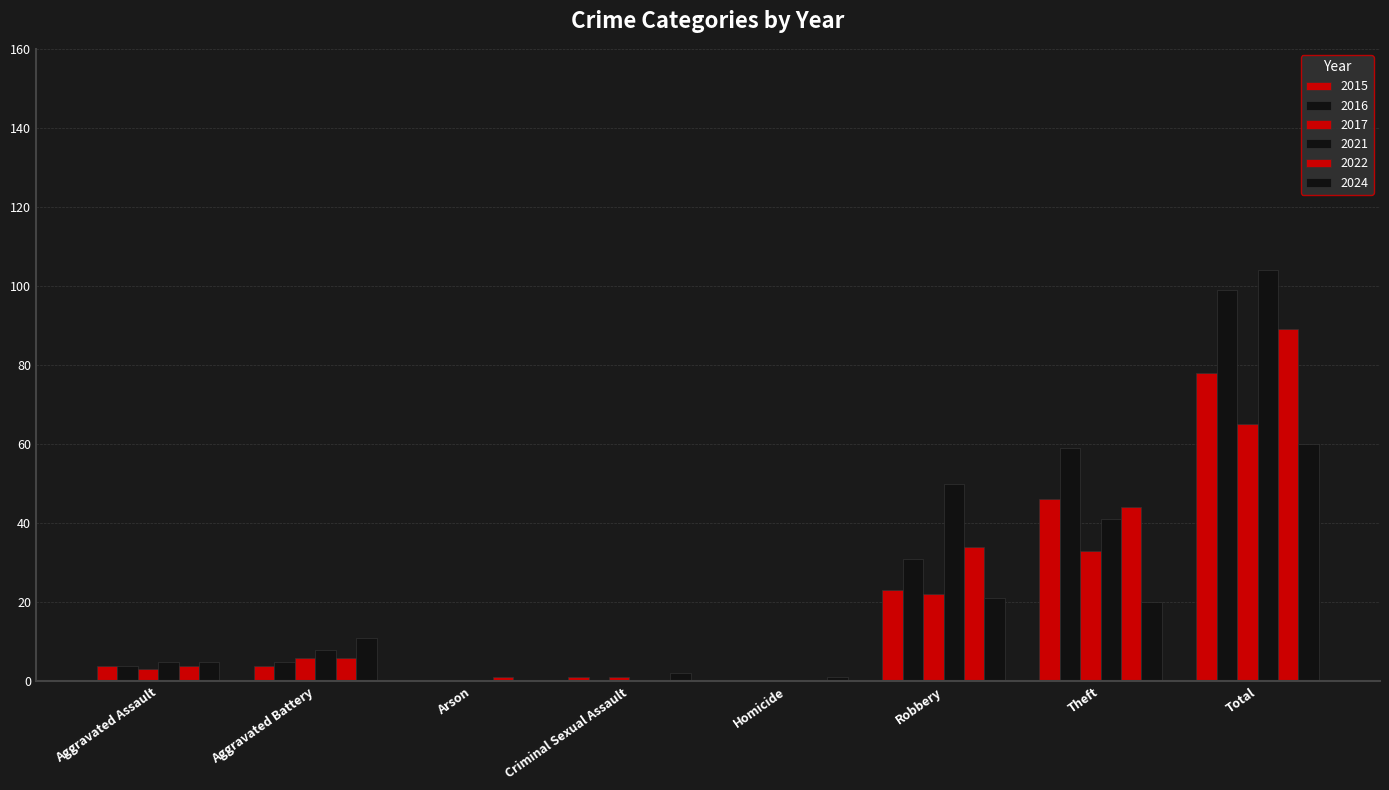

Are the bars horizontal?

No